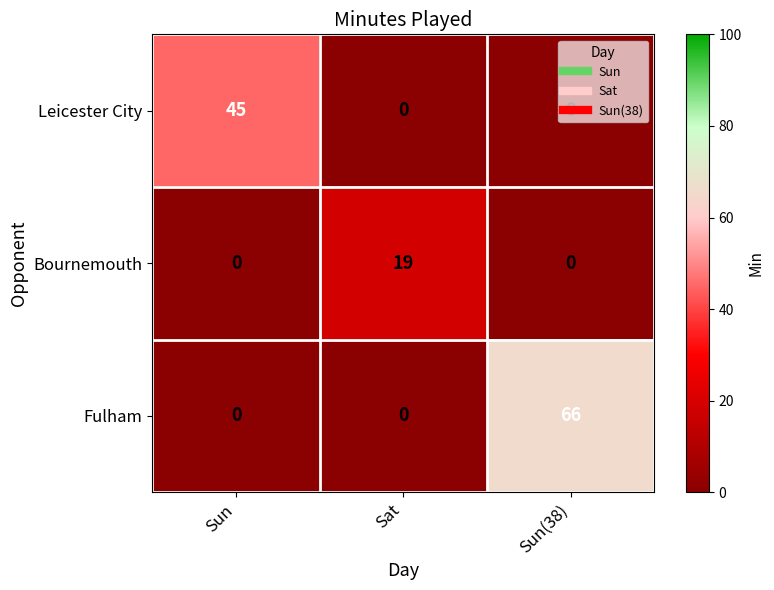

Count the number of data series in this chart.

3